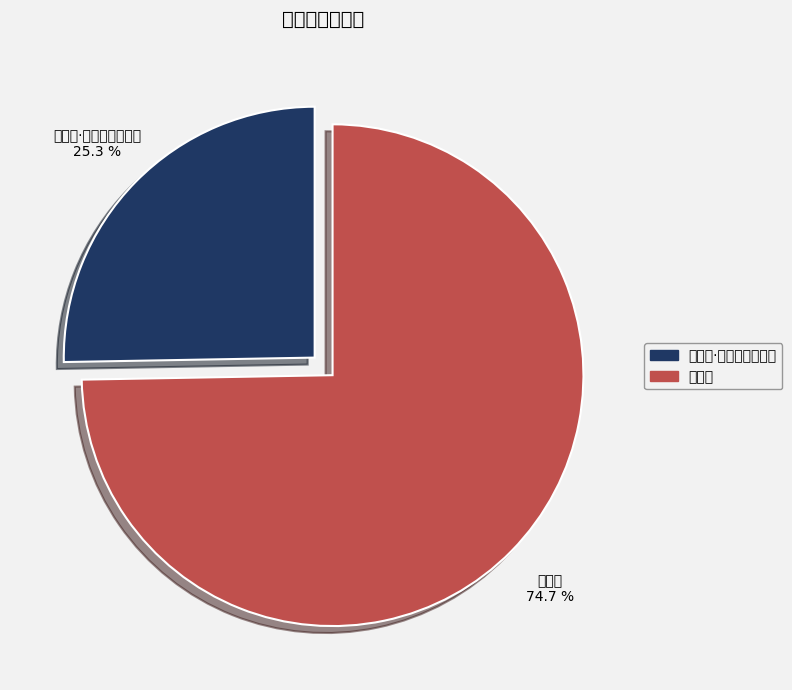

Rank the categories by value from lowest to highest.

乱石溪·乱石峥嵘散粟堆, 乱石溪